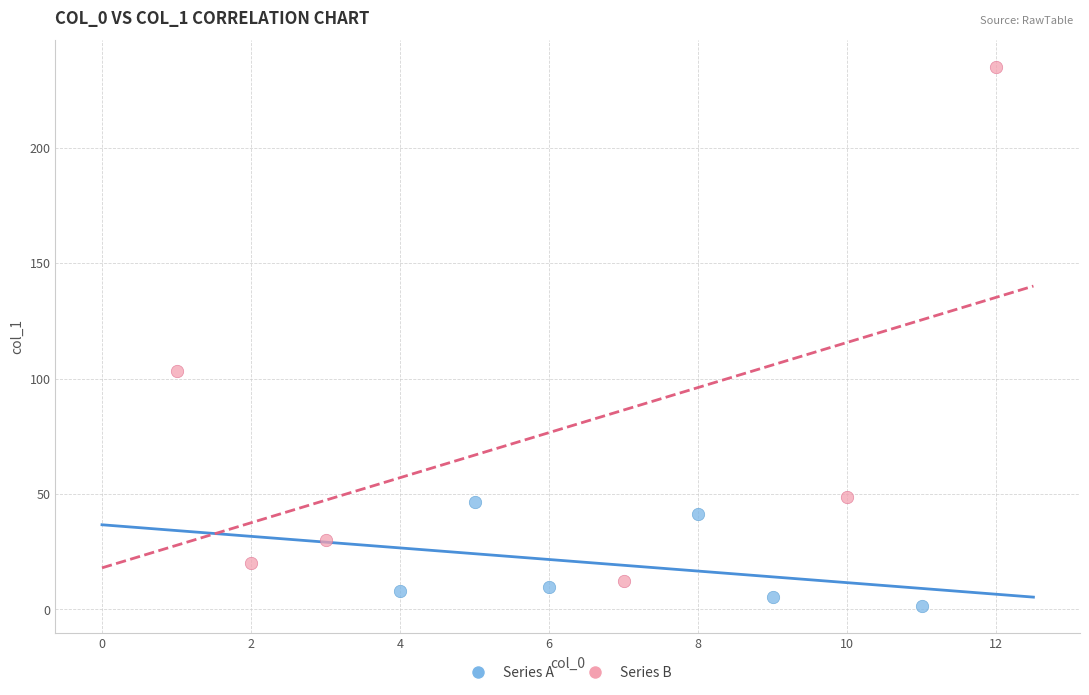

What are all the series names shown in the legend?

Series A, Series B